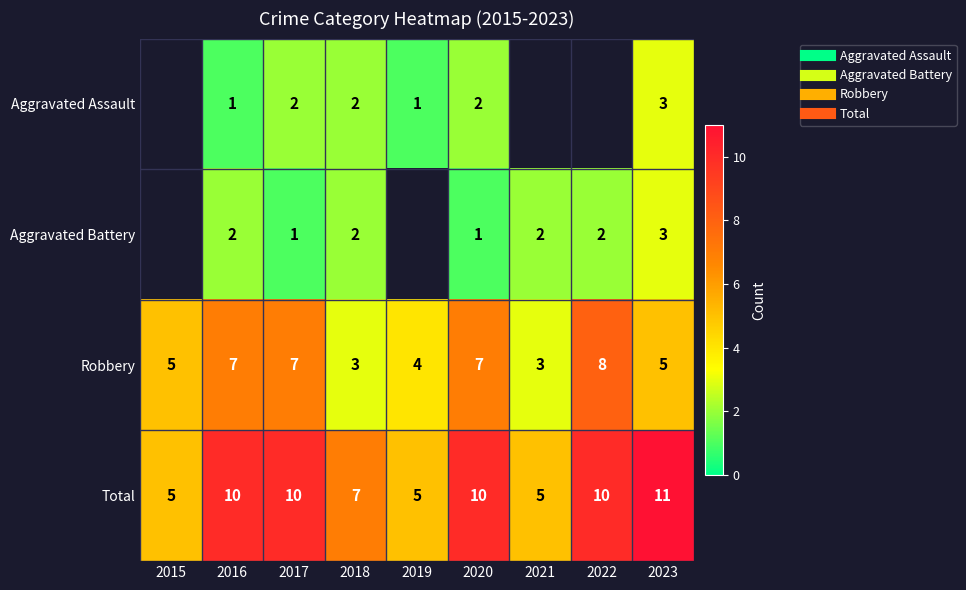

Which series has the largest range (max minus min)?

Total